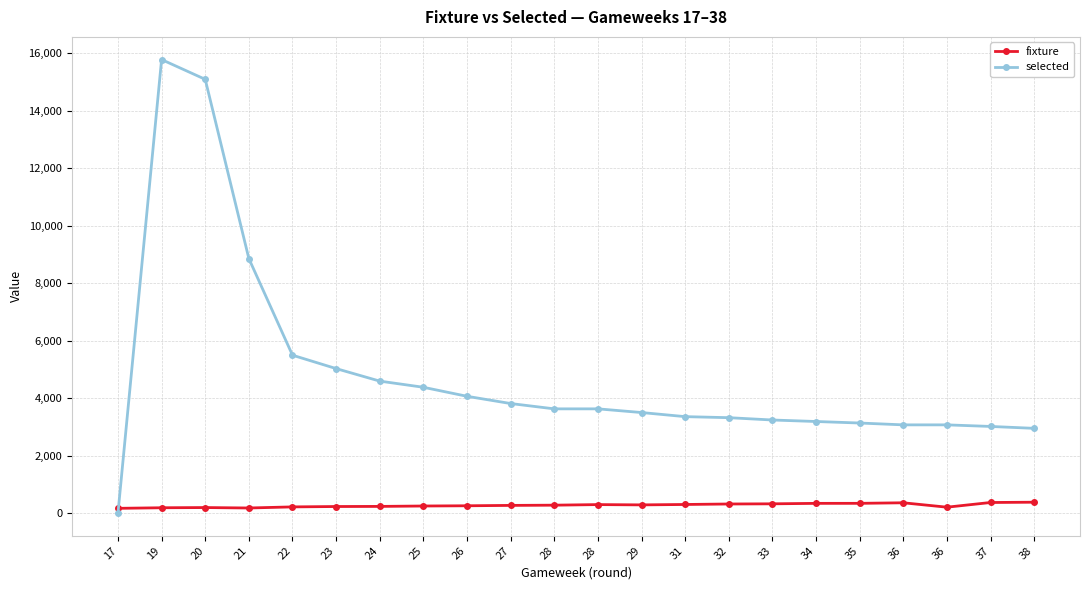

What are all the series names shown in the legend?

fixture, selected